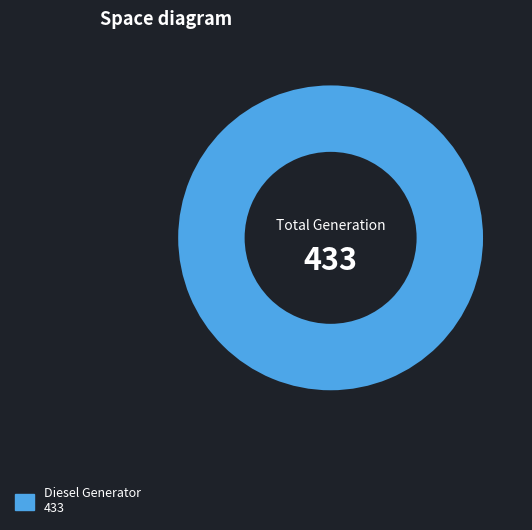

Is there a majority slice in this chart?

Yes